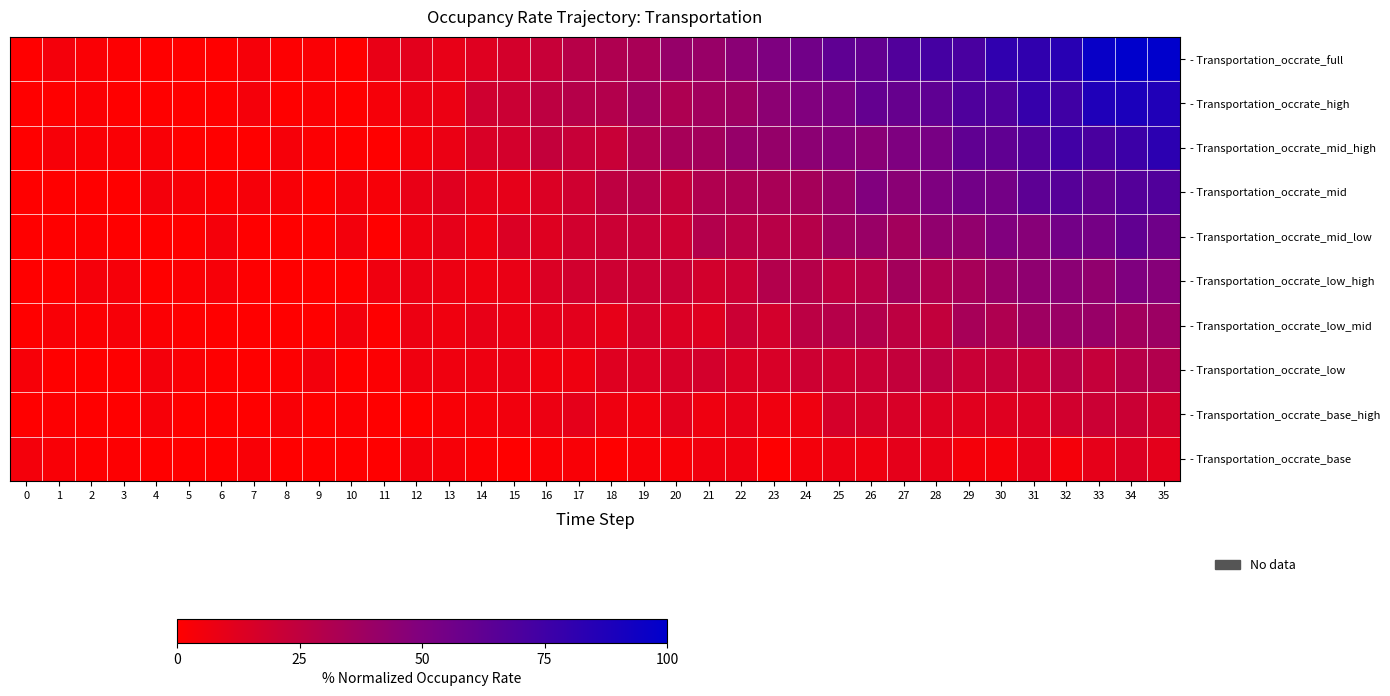

Reading left to right, transcribe all the data shown in this chart.

- Transportation_occrate_full: 0=0.0	1=4.5	2=2.3	3=1.0	4=0.0	5=0.0	6=0.0	7=3.7	8=1.0	9=2.1	10=0.0	11=8.7	12=11.3	13=9.1	14=12.8	15=16.8	16=22.0	17=28.2	18=31.3	19=33.9	20=41.1	21=40.4	22=45.9	23=50.7	24=55.6	25=62.9	26=61.0	27=68.1	28=72.9	29=71.5	30=81.1	31=80.7	32=83.7	33=96.5	34=100.0	35=100.0
- Transportation_occrate_high: 0=0.0	1=0.0	2=1.8	3=0.0	4=0.0	5=0.0	6=0.0	7=4.1	8=0.0	9=1.6	10=0.0	11=3.8	12=7.7	13=7.6	14=19.1	15=20.8	16=26.0	17=29.1	18=29.8	19=36.6	20=31.9	21=36.6	22=38.7	23=45.1	24=49.3	25=51.7	26=60.9	27=59.8	28=62.6	29=68.8	30=68.4	31=78.6	32=74.9	33=87.7	34=89.1	35=87.0
- Transportation_occrate_mid_high: 0=0.0	1=3.2	2=2.1	3=2.3	4=2.7	5=0.0	6=0.0	7=0.0	8=3.6	9=1.2	10=0.0	11=0.0	12=4.5	13=7.9	14=15.1	15=17.4	16=23.1	17=22.1	18=21.8	19=30.9	20=34.6	21=35.8	22=41.1	23=41.5	24=45.0	25=47.3	26=46.5	27=50.5	28=52.9	29=62.2	30=62.1	31=67.3	32=74.5	33=71.1	34=75.9	35=82.6
- Transportation_occrate_mid: 0=0.0	1=0.0	2=0.0	3=0.0	4=4.3	5=3.1	6=1.3	7=3.7	8=3.0	9=0.0	10=3.9	11=3.2	12=8.7	13=12.4	14=9.4	15=10.1	16=14.1	17=18.9	18=25.6	19=28.8	20=23.1	21=30.9	22=32.8	23=33.6	24=35.4	25=40.4	26=49.2	27=45.8	28=50.6	29=55.2	30=54.6	31=63.5	32=66.2	33=61.9	34=67.2	35=68.0
- Transportation_occrate_mid_low: 0=0.0	1=0.0	2=1.1	3=0.0	4=0.0	5=0.0	6=4.1	7=0.0	8=0.0	9=0.0	10=4.9	11=0.0	12=6.5	13=9.8	14=7.0	15=14.3	16=13.1	17=18.1	18=20.5	19=22.0	20=19.9	21=29.8	22=27.0	23=28.1	24=29.0	25=36.9	26=40.2	27=36.0	28=43.3	29=42.9	30=49.5	31=47.1	32=54.7	33=54.1	34=62.0	35=56.4
- Transportation_occrate_low_high: 0=0.0	1=0.0	2=4.2	3=3.8	4=0.0	5=1.6	6=3.2	7=0.6	8=0.3	9=0.0	10=0.0	11=6.0	12=8.0	13=7.3	14=6.4	15=8.5	16=14.3	17=18.0	18=19.9	19=20.8	20=21.4	21=17.8	22=20.6	23=30.0	24=29.1	25=25.1	26=28.0	27=35.6	28=31.1	29=34.6	30=40.5	31=43.9	32=45.5	33=43.2	34=50.1	35=47.4
- Transportation_occrate_low_mid: 0=0.0	1=2.5	2=1.5	3=3.5	4=1.6	5=0.7	6=0.0	7=0.0	8=0.0	9=0.0	10=4.7	11=0.5	12=7.1	13=6.1	14=9.3	15=8.0	16=10.4	17=11.1	18=9.8	19=16.6	20=13.8	21=12.8	22=20.7	23=17.6	24=26.8	25=28.5	26=29.7	27=25.9	28=24.0	29=34.7	30=31.3	31=38.3	32=39.8	33=40.3	34=36.3	35=38.9
- Transportation_occrate_low: 0=3.5	1=0.0	2=0.0	3=0.6	4=4.4	5=2.0	6=0.7	7=0.0	8=1.2	9=4.9	10=0.0	11=1.4	12=6.2	13=6.0	14=6.8	15=8.0	16=5.8	17=6.3	18=12.7	19=13.9	20=15.7	21=17.3	22=14.5	23=15.6	24=19.8	25=19.5	26=21.2	27=23.4	28=25.5	29=21.2	30=22.8	31=21.1	32=27.2	33=23.0	34=28.5	35=30.4
- Transportation_occrate_base_high: 0=0.0	1=0.9	2=0.0	3=0.0	4=3.2	5=0.0	6=0.0	7=0.2	8=2.7	9=0.0	10=1.2	11=0.0	12=0.0	13=2.7	14=3.6	15=5.4	16=7.1	17=10.4	18=6.6	19=5.4	20=11.0	21=6.5	22=9.0	23=6.2	24=6.5	25=16.6	26=16.2	27=15.6	28=13.5	29=11.9	30=12.6	31=14.3	32=18.1	33=20.5	34=20.8	35=17.8
- Transportation_occrate_base: 0=4.5	1=2.4	2=0.5	3=1.1	4=0.0	5=0.0	6=0.0	7=2.6	8=0.0	9=0.0	10=0.0	11=0.0	12=4.4	13=3.2	14=1.3	15=0.0	16=2.3	17=2.5	18=0.0	19=2.9	20=3.0	21=5.6	22=6.2	23=0.7	24=4.3	25=7.3	26=6.4	27=10.4	28=8.8	29=4.2	30=3.7	31=9.8	32=4.1	33=10.1	34=14.0	35=10.8